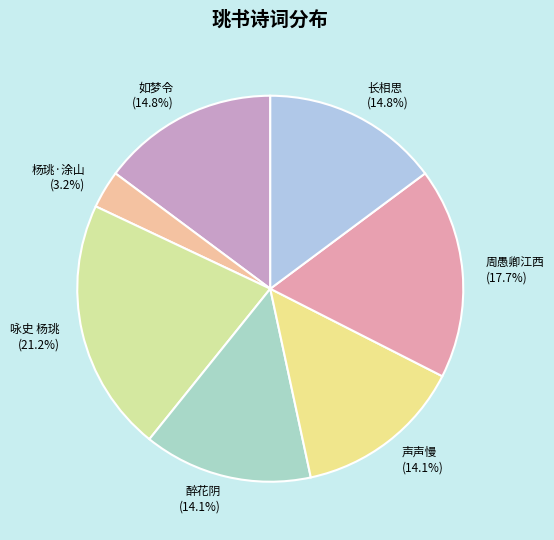

Between 声声慢 and 周愚卿江西, which is larger?

周愚卿江西